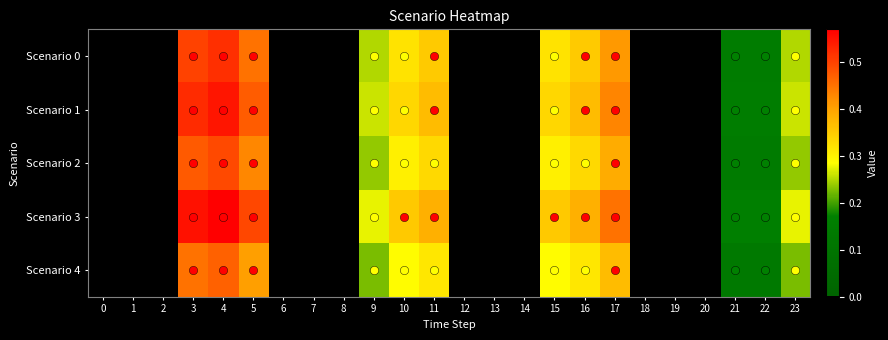

Count the number of data series in this chart.

5